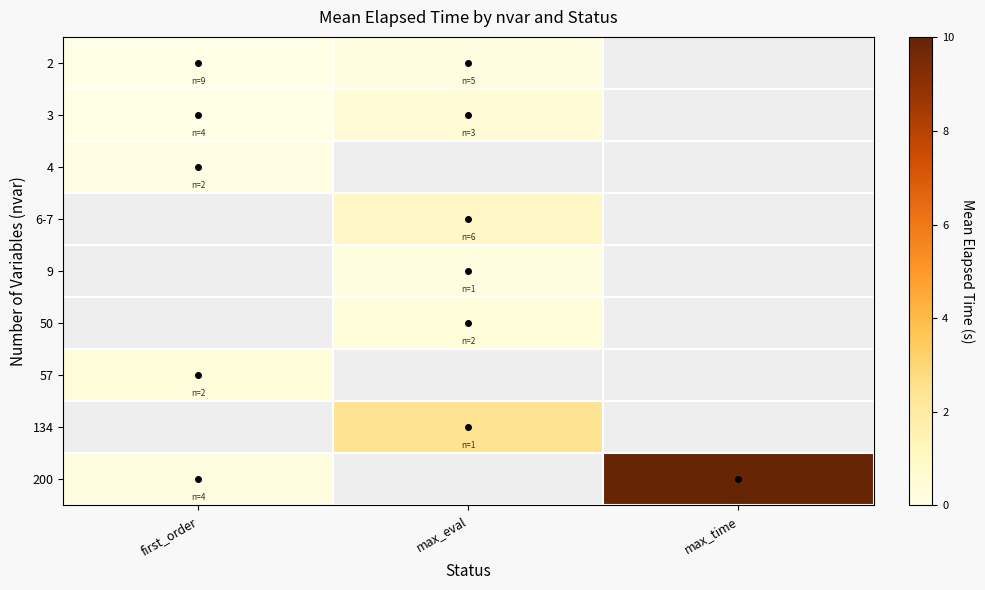

What is the difference between the maximum and minimum values in the 200 series?

9.8